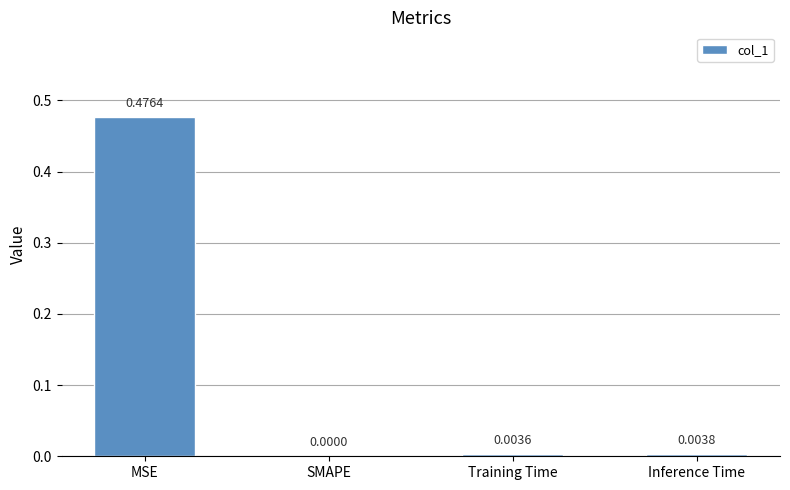

How many data points are above 0?

3